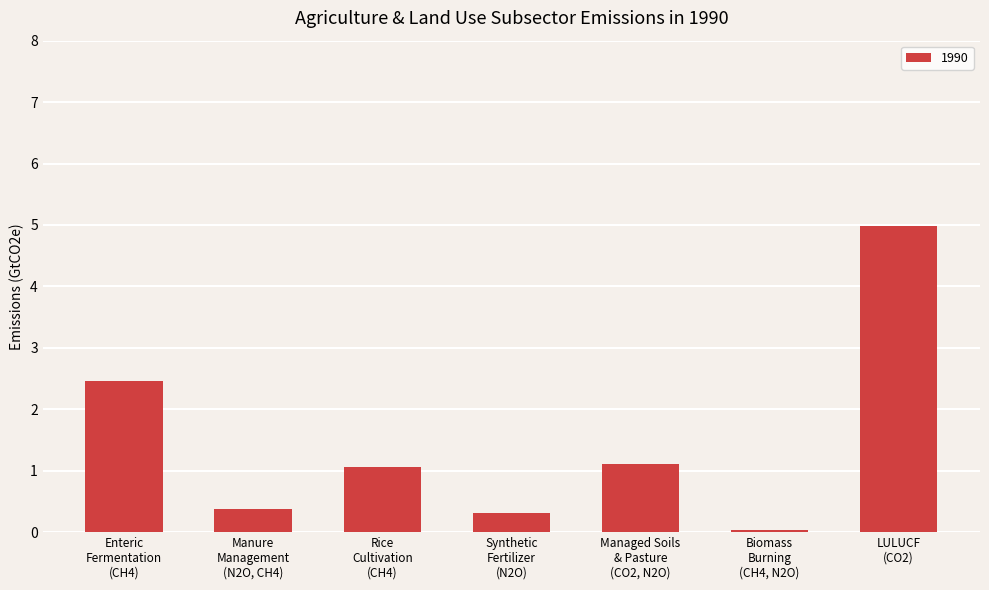

What is the value of the 2nd bar from the left?

0.4